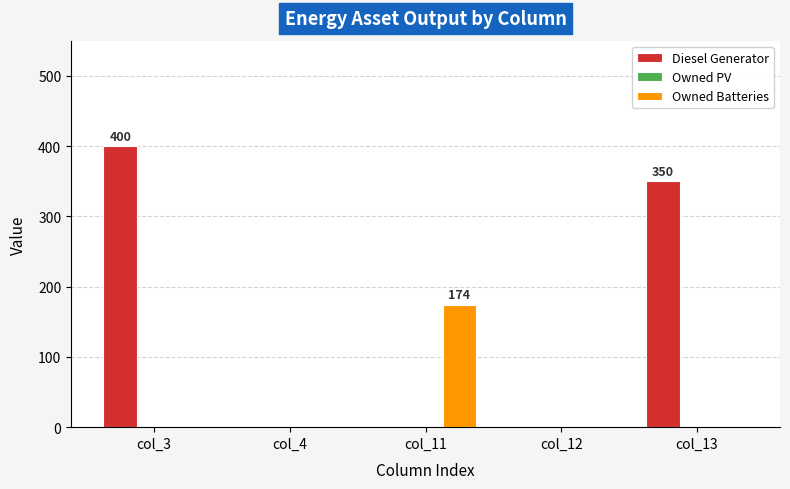

How many data points in Diesel Generator are above 0?

2